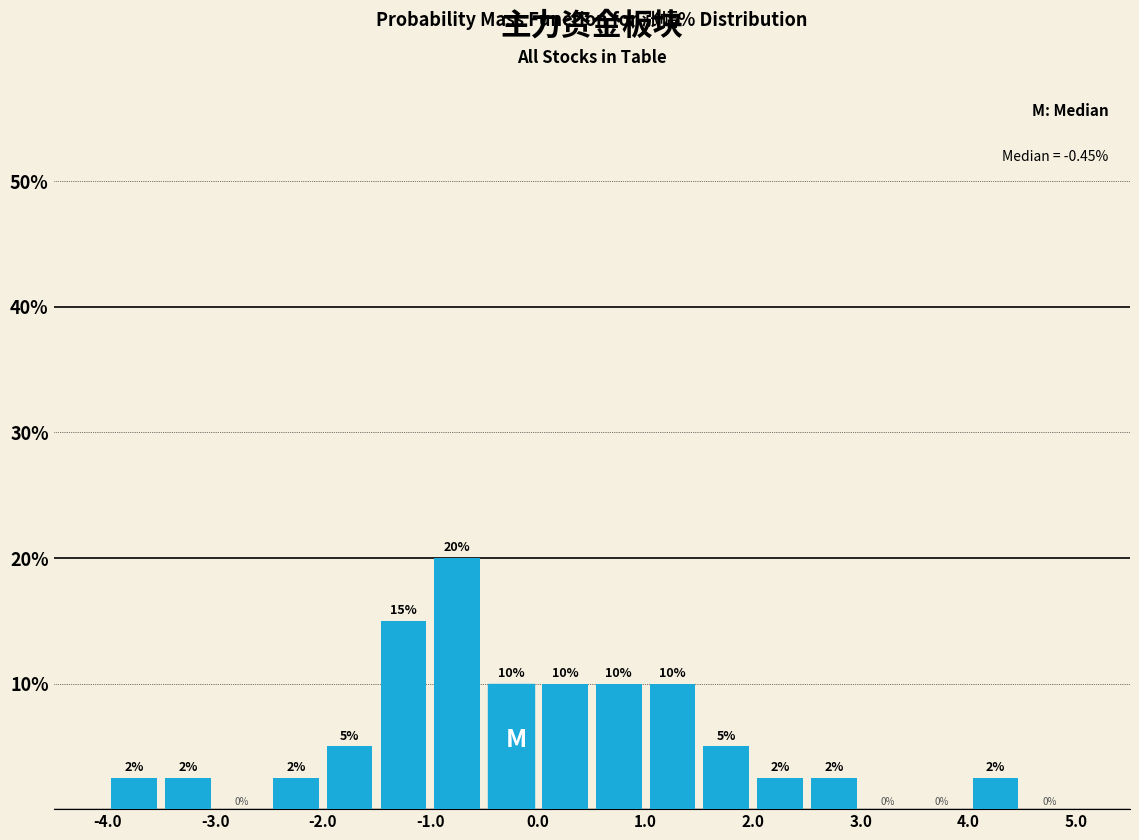

Over which range of the x-axis is the bar tallest?

-1.0 to -0.5